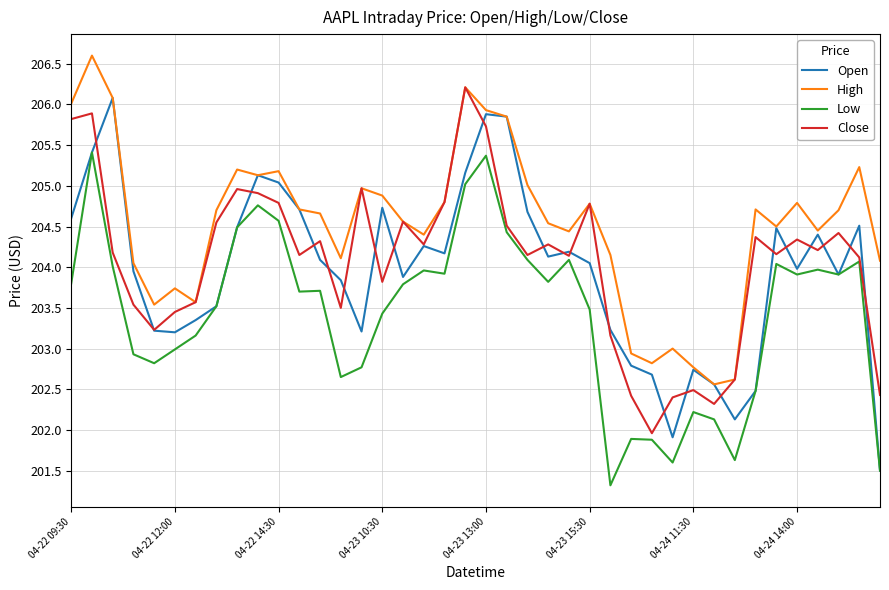

Which series has the largest total across all categories?

High